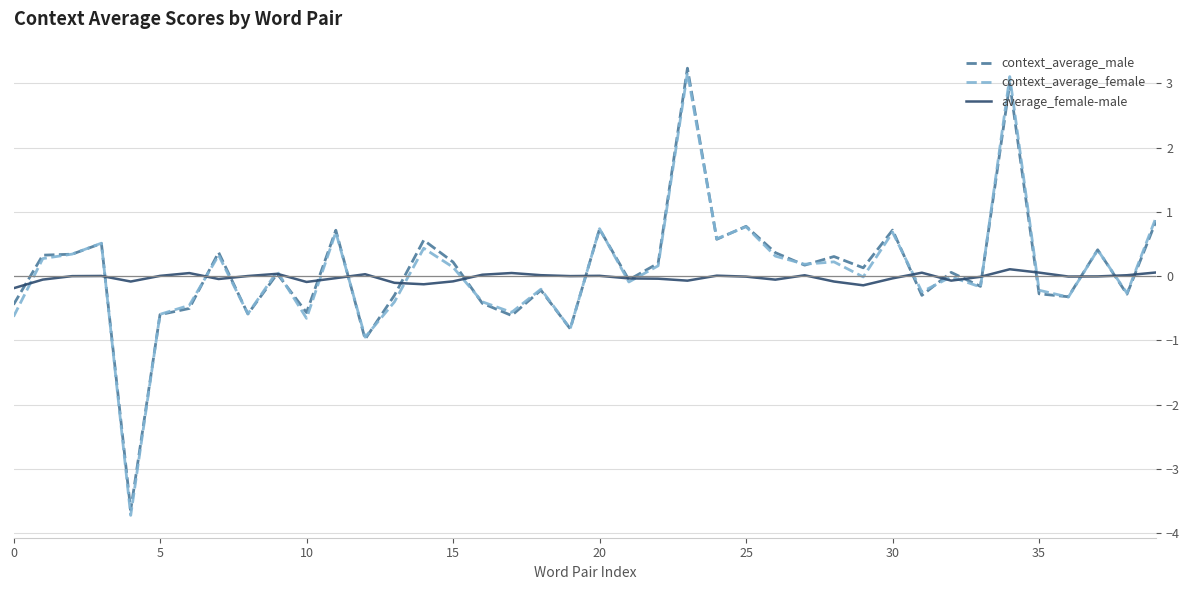

Which series has the widest spread of values?

context_average_female